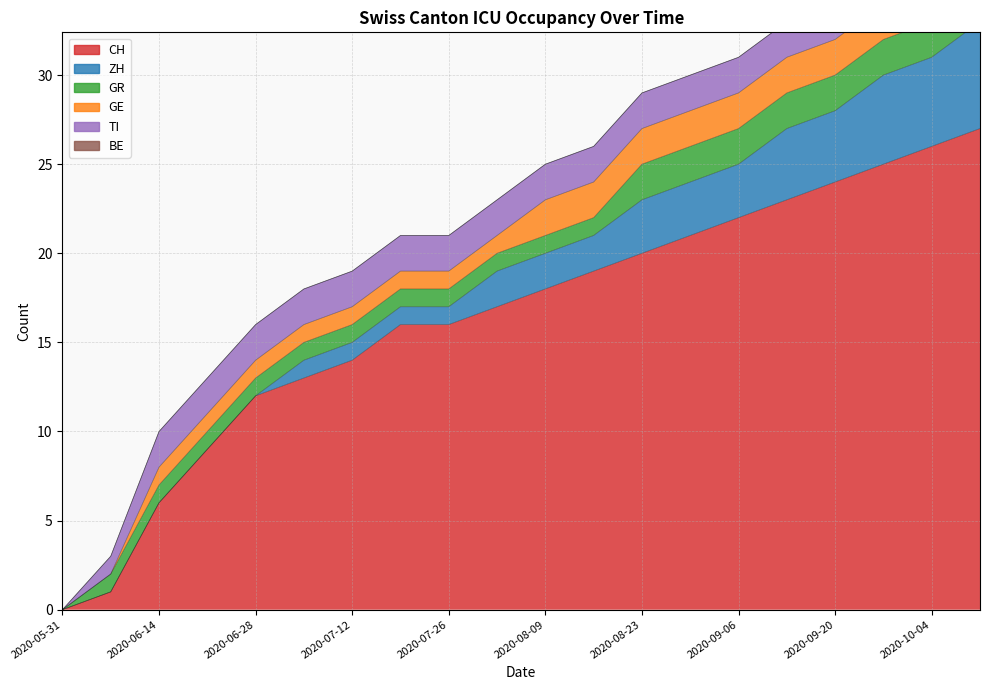

Which series has the largest range (max minus min)?

CH